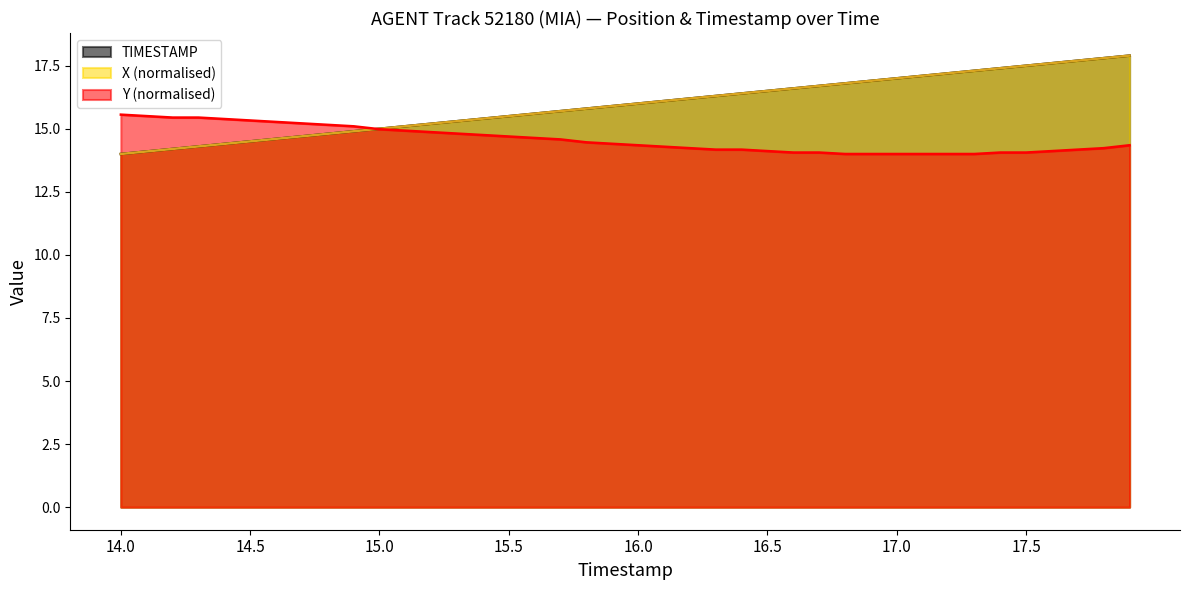

At how many categories does at least one series exceed 15?

39